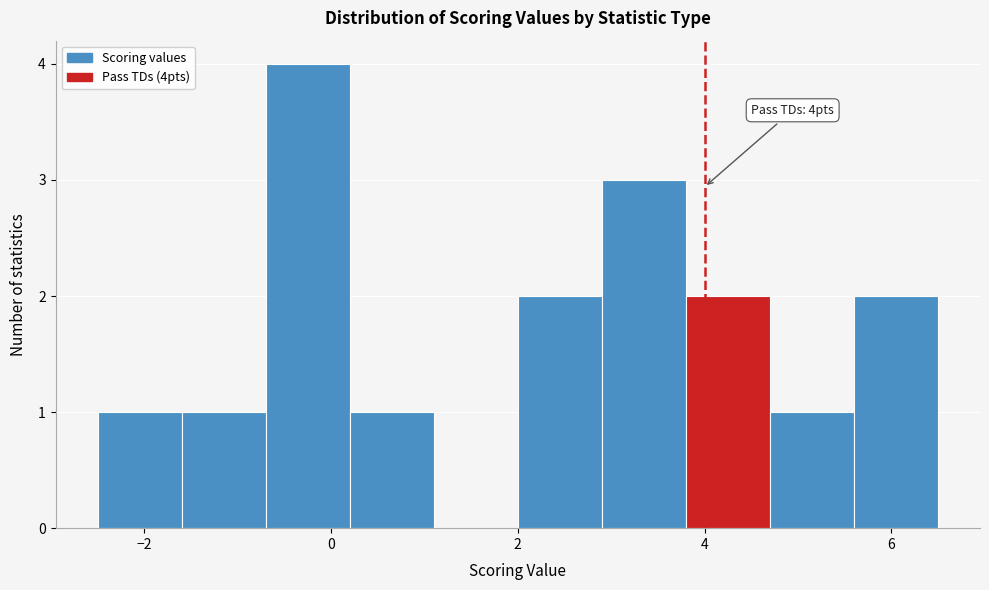

Which range on the x-axis has the tallest bar?

-0.7 to 0.2